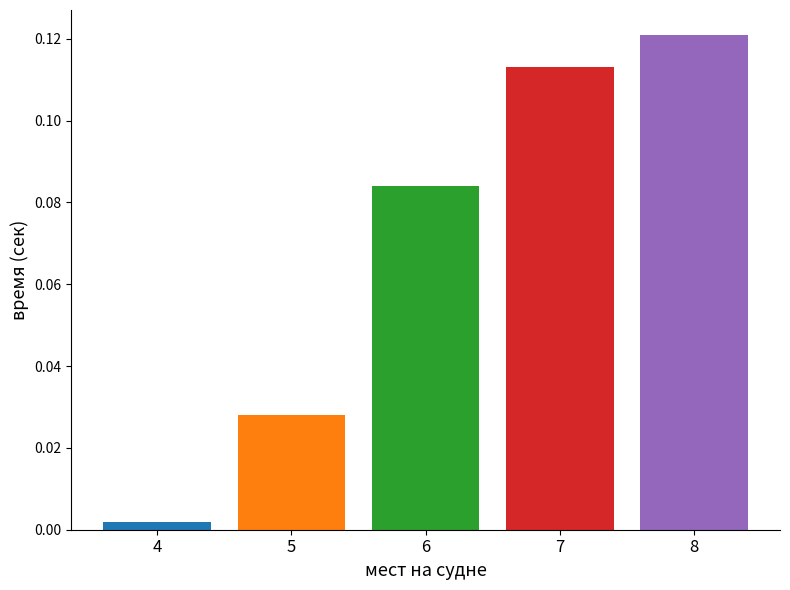

Between 7 and 6, which is larger?

7